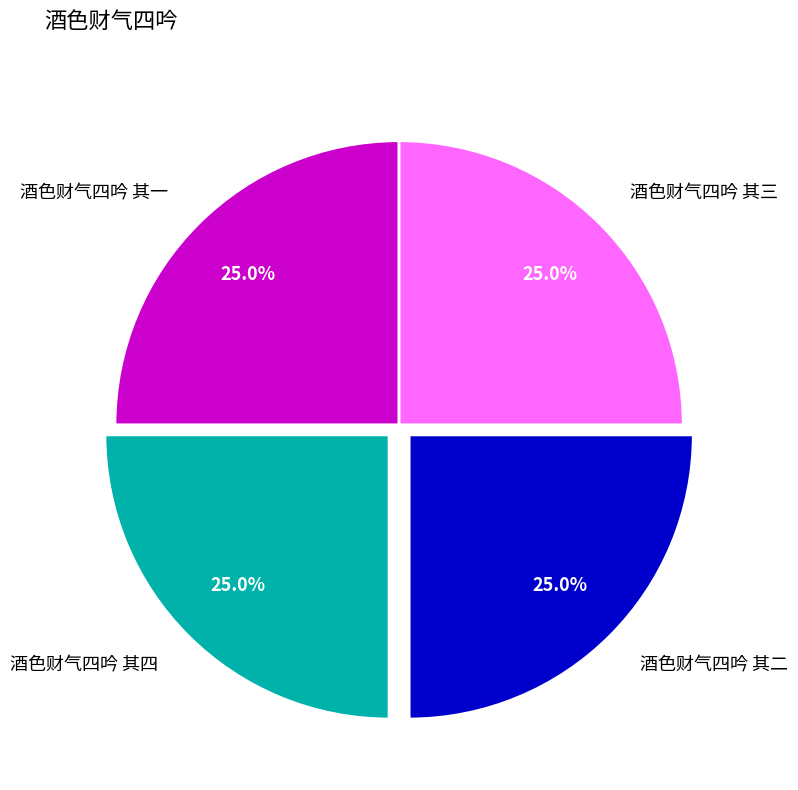

Count the number of slices in the pie.

4